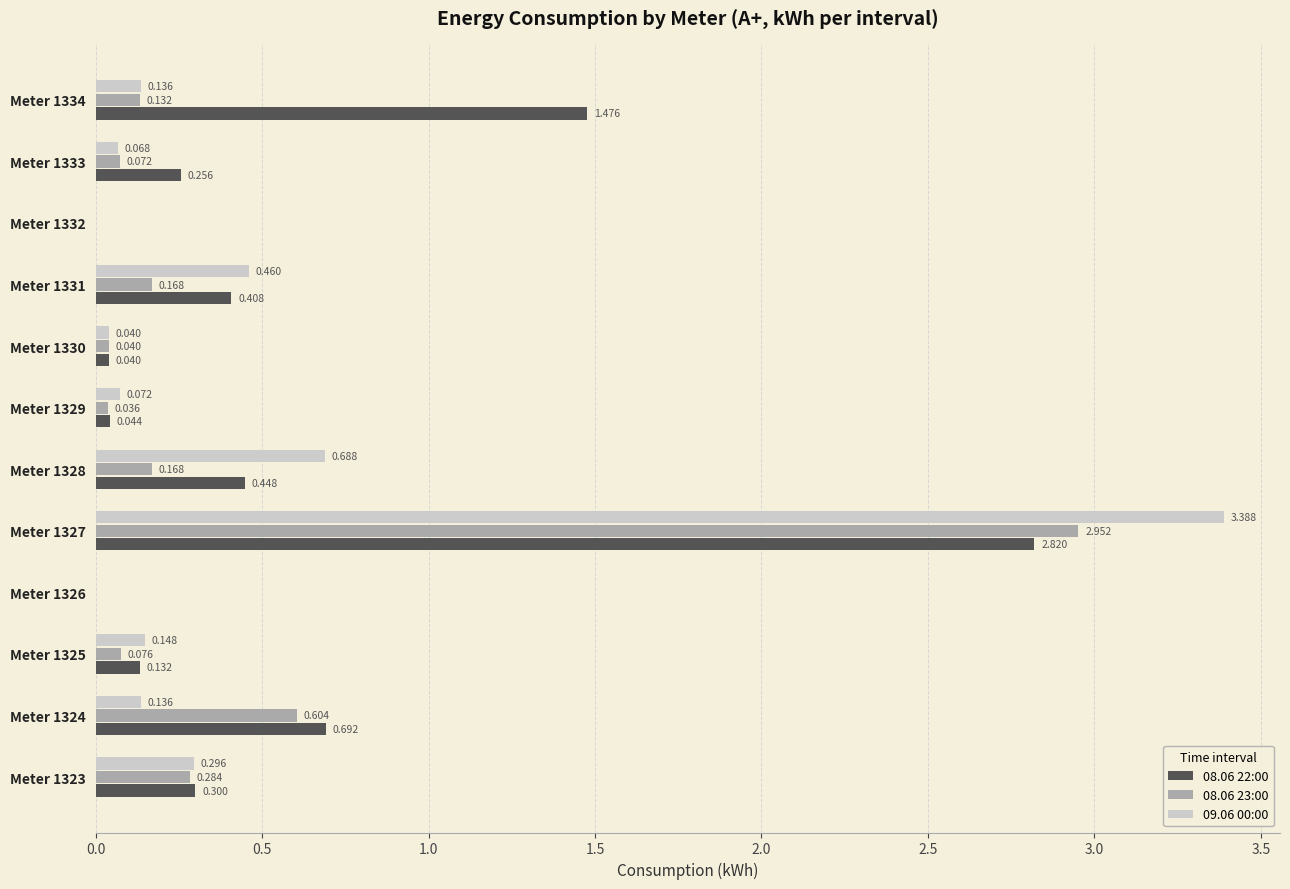

Is the value of 09.06 00:00 at Meter 1330 greater than the value of 08.06 23:00 at Meter 1332?

Yes